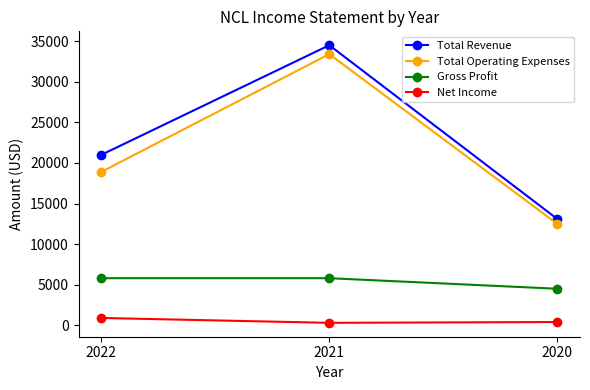

Between 2022 and 2020, which series saw the biggest shift?

Total Revenue